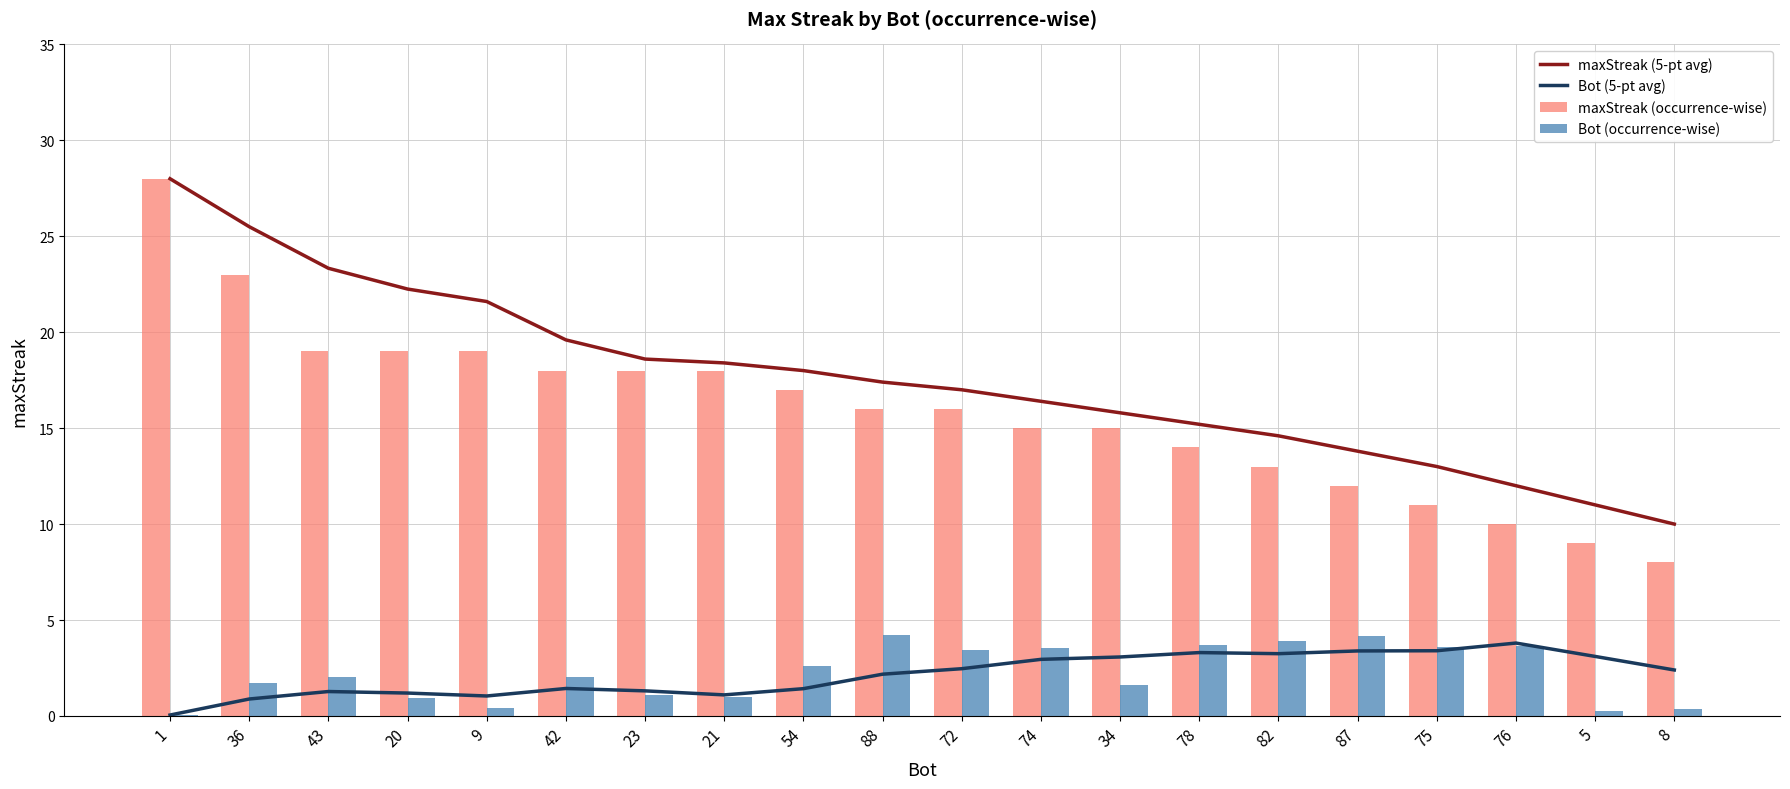

Read the maxStreak (occurrence-wise) value at 88.

16.0